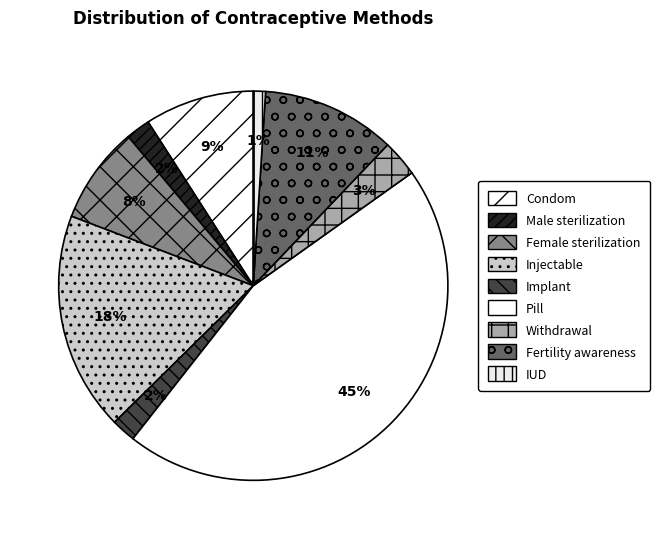

What percentage is the Withdrawal slice, to the nearest percent?

3%